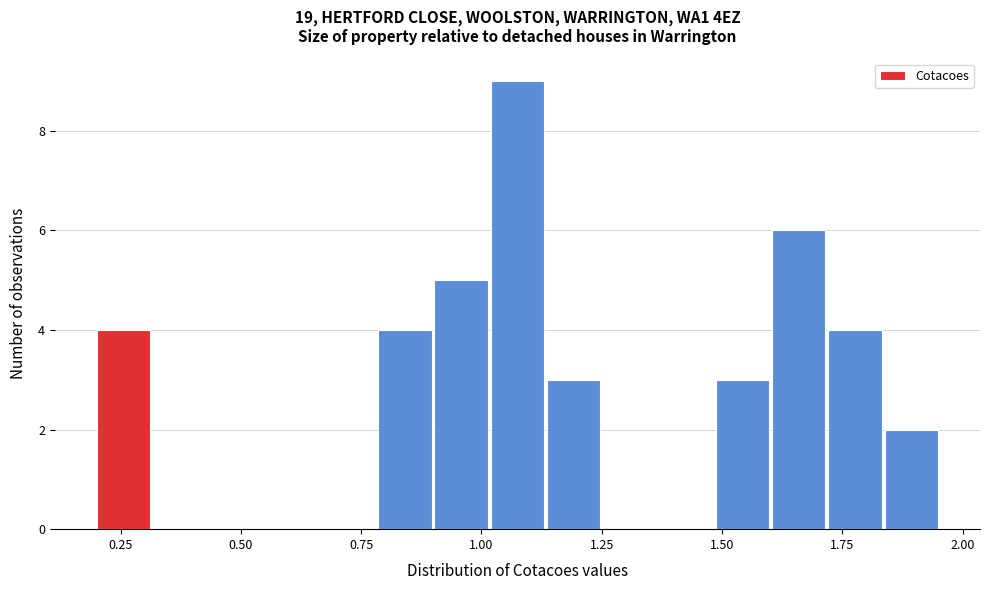

Around what value on the x-axis is the tallest bar? Give the approximate position of its centre, as read against the axis.

1.05